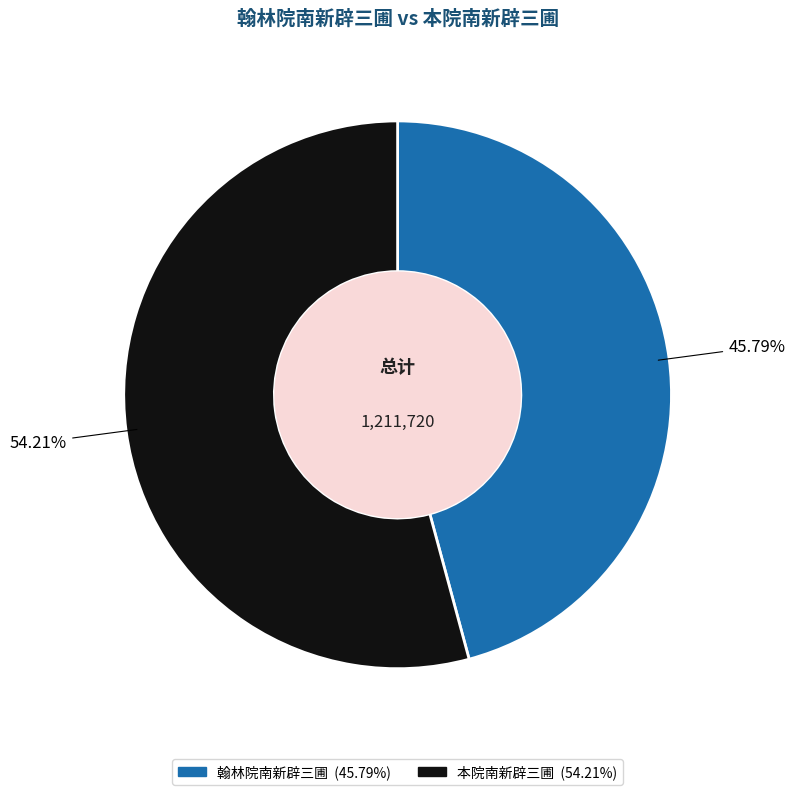

What portion of the pie excludes 翰林院南新辟三圃?

54.2%